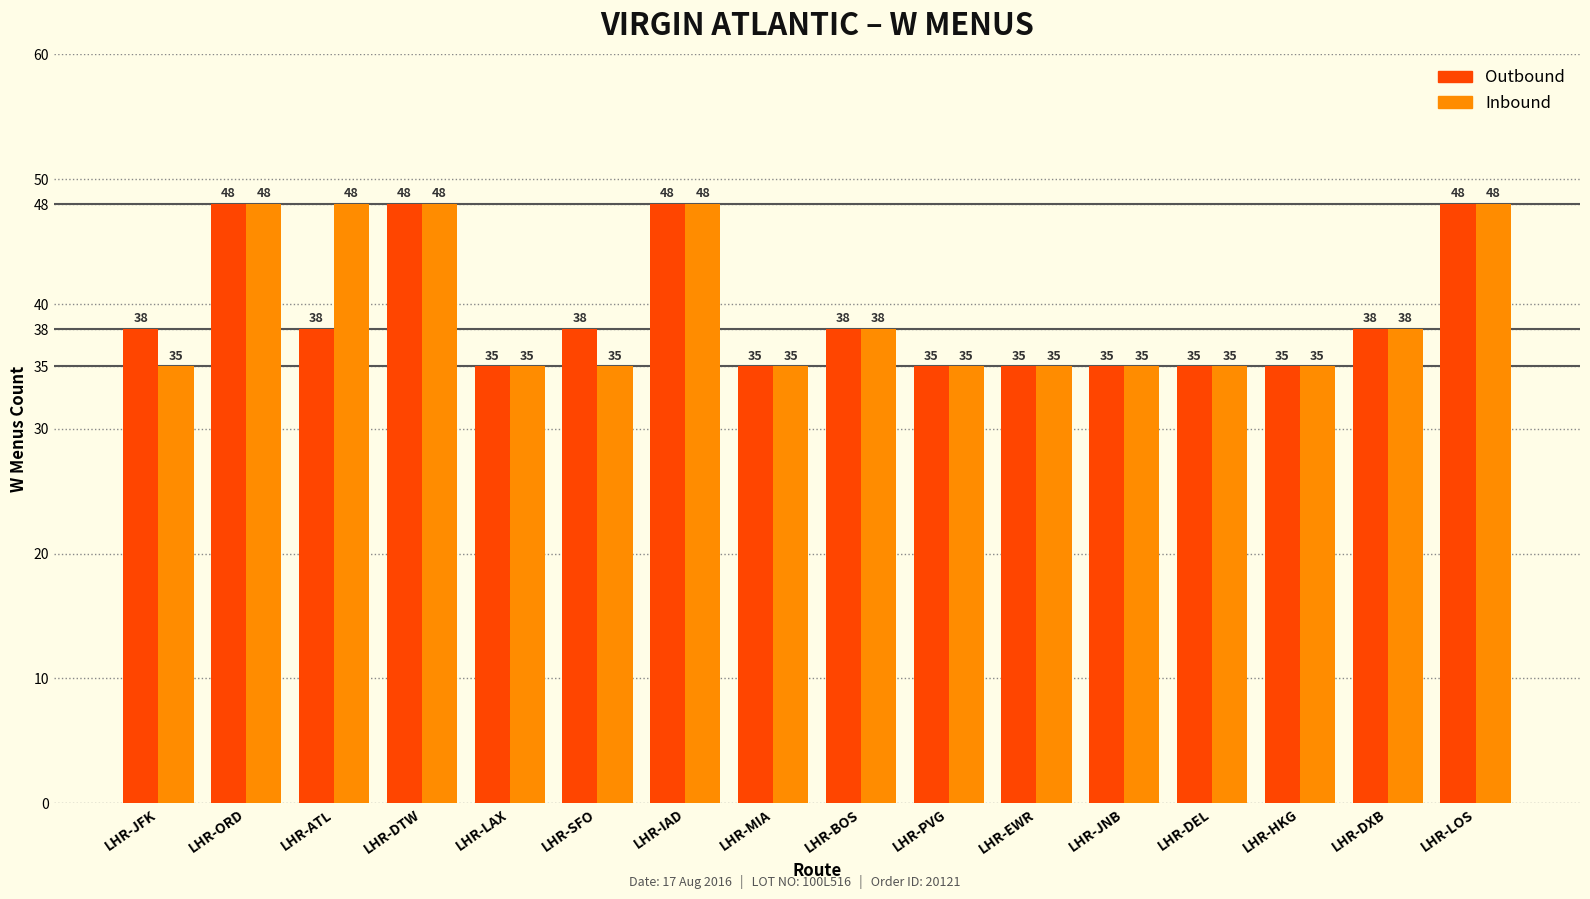

How many groups of bars are there?

16